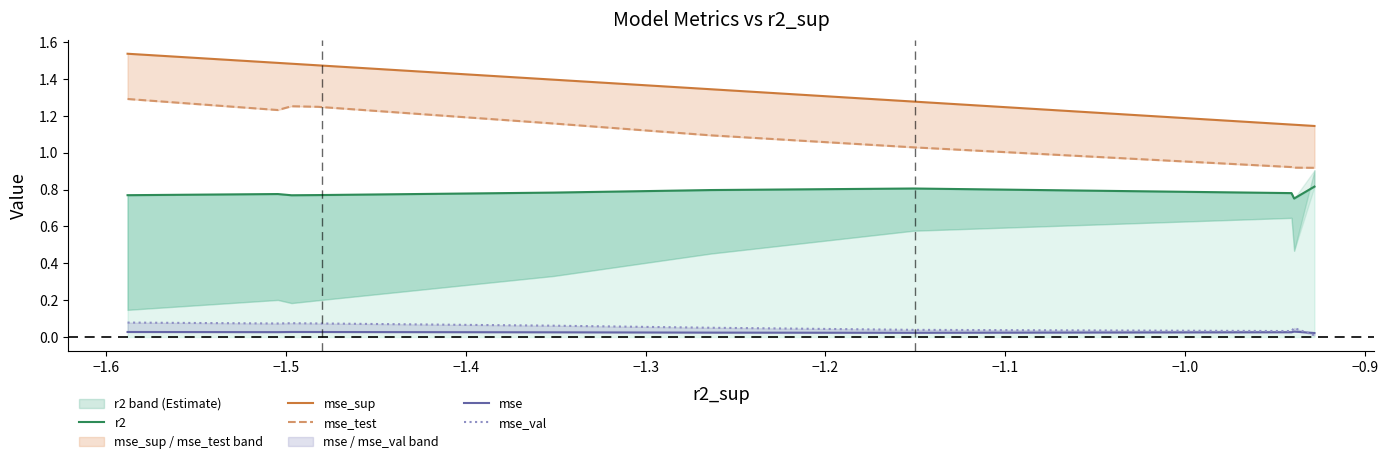

Where is the first local maximum for mse?

−1.5